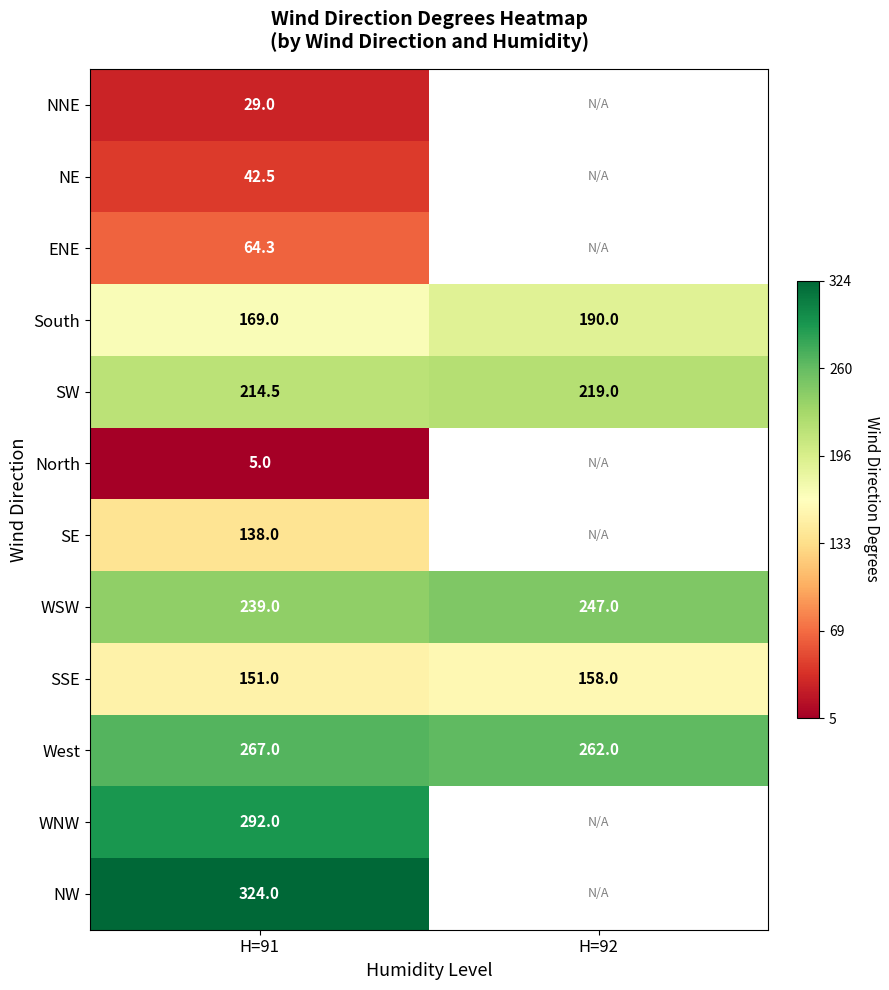

Rank the series at H=91 from highest to lowest value.

NW, WNW, West, WSW, SW, South, SSE, SE, ENE, NE, NNE, North